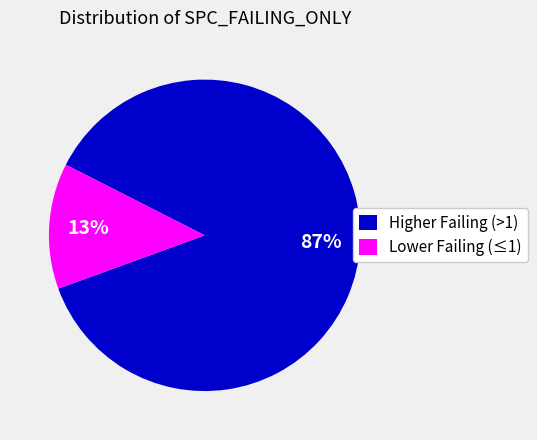

Does any single category account for the majority?

Yes